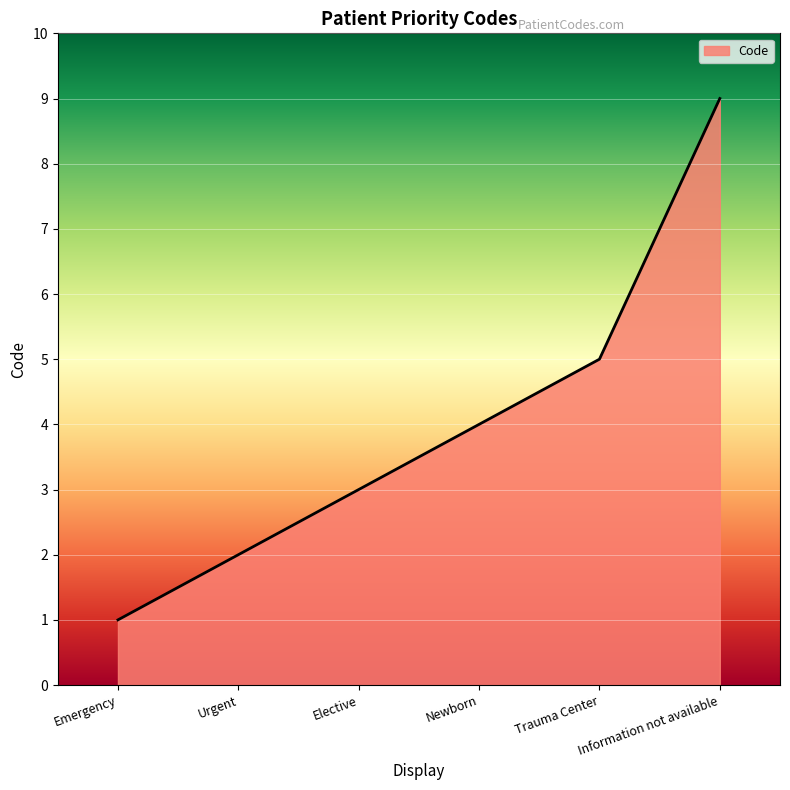

What position from the right is Emergency?

6